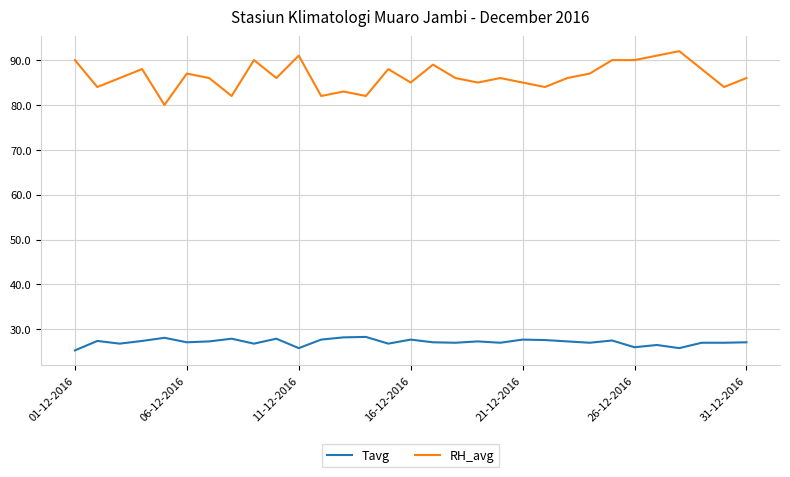

What is the average value of the RH_avg series?

86.4